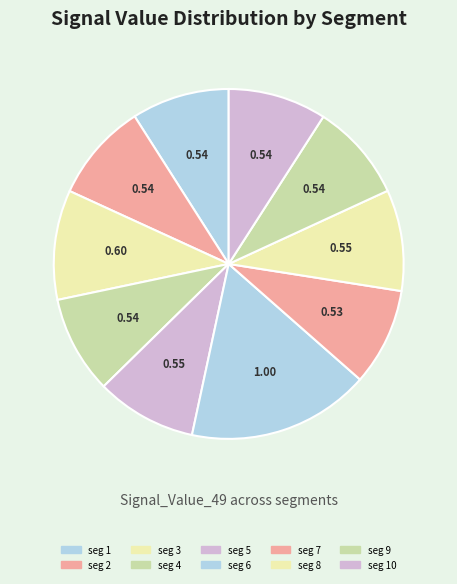

Is there any slice that represents more than half of the pie?

No